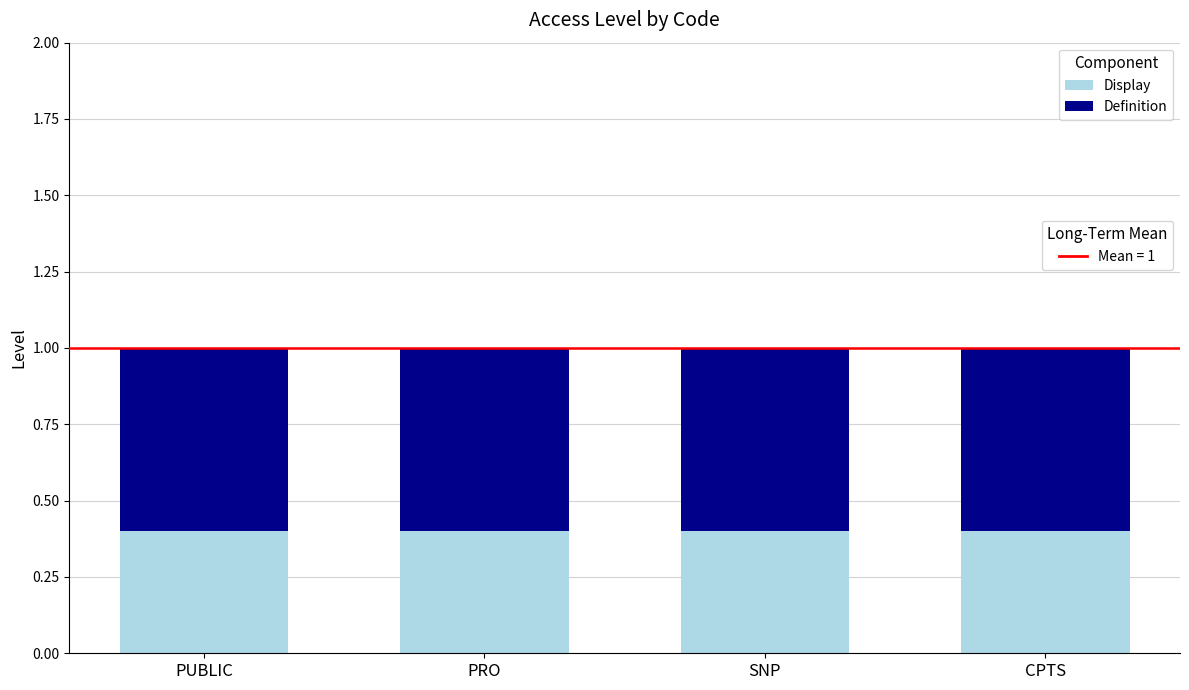

What is the total value across all series at CPTS?

1.0